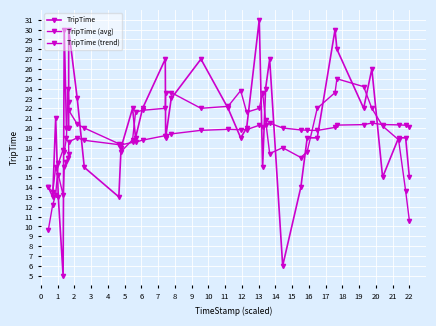

What is the difference between the TripTime values at 7 and 21?

2.0